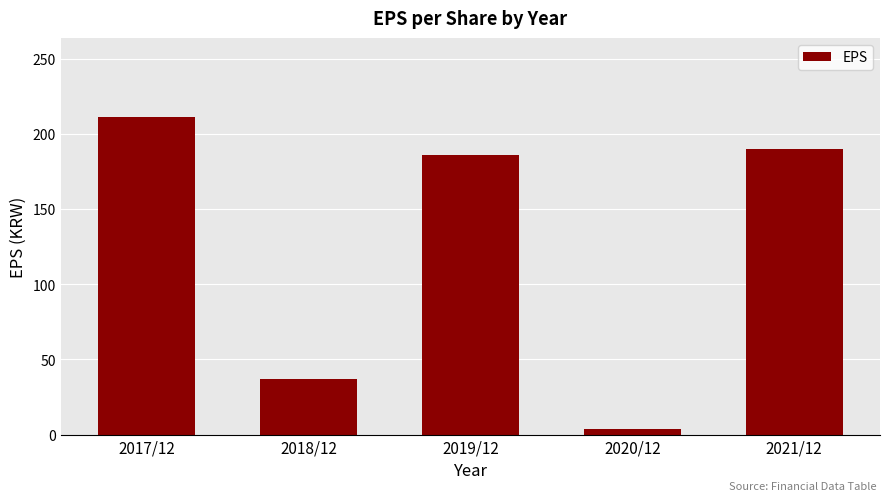

The chart shows a value of 211 at 2017/12. True or false?

True